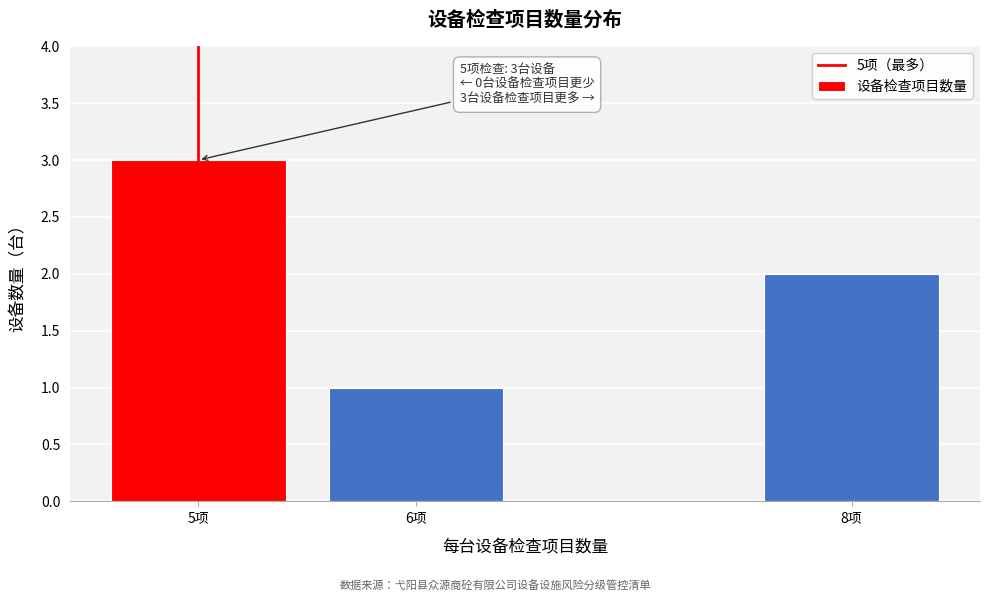

Reading left to right, list all the values displayed in this chart.

5项=3	6项=1	8项=2